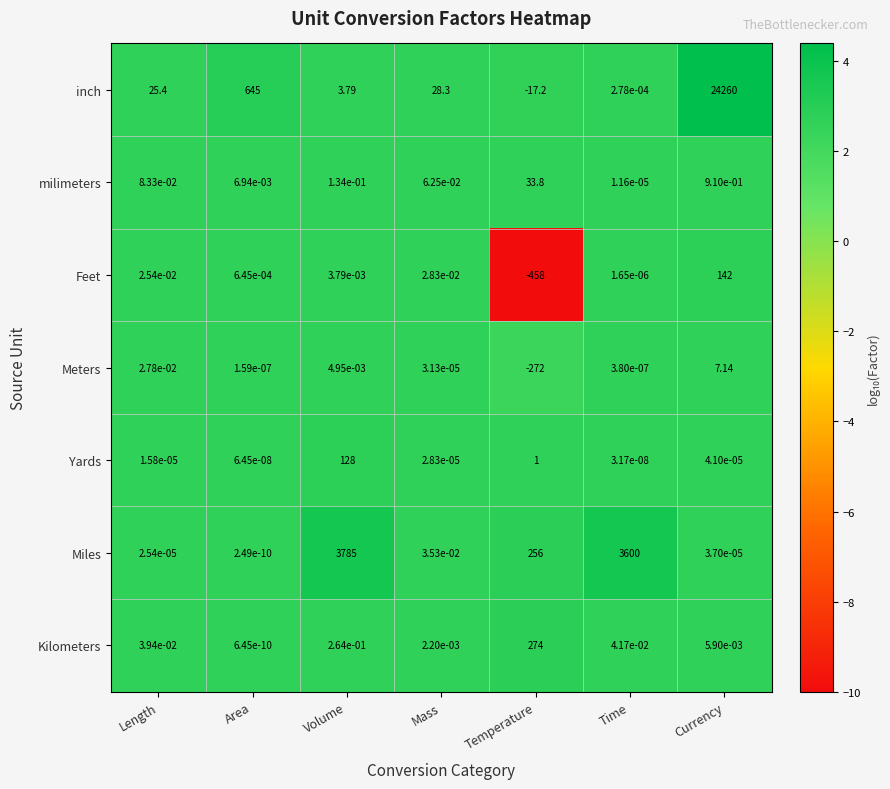

List the series in order of their peak value, lowest first.

Meters, milimeters, Yards, Feet, Kilometers, Miles, inch